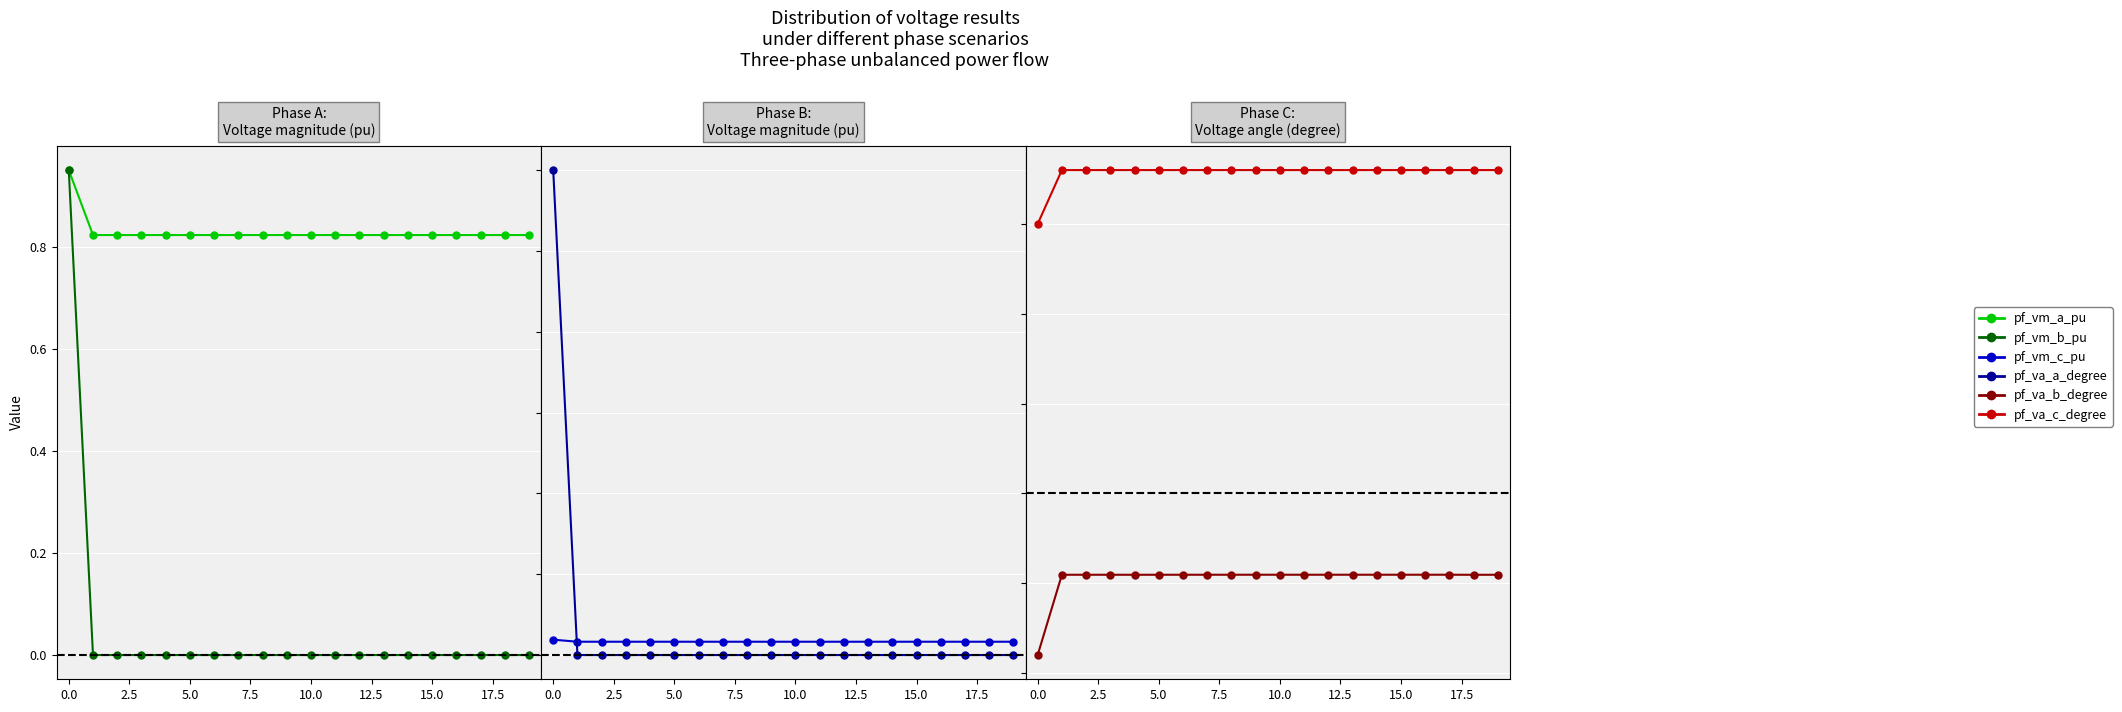

Count the pf_vm_a_pu values in the range 0 to 1.

20